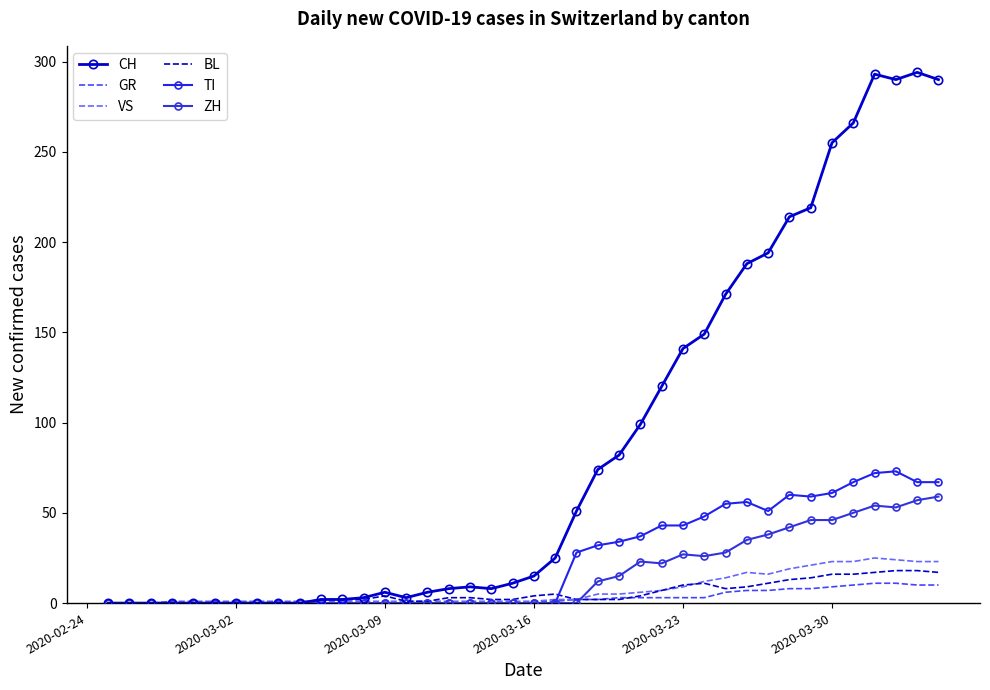

True or false: VS and GR intersect in this chart.

False